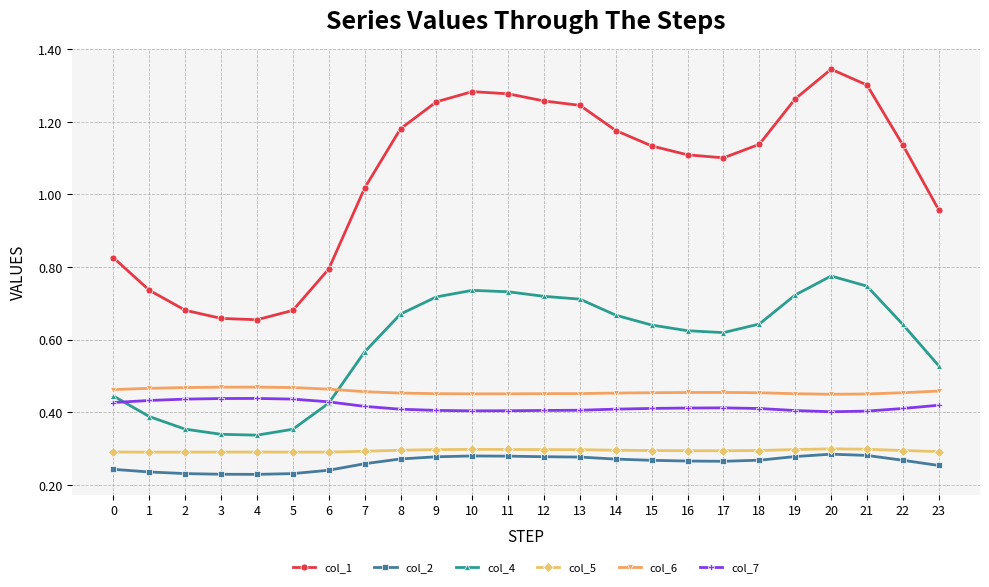

At how many categories does at least one series exceed 0?

24